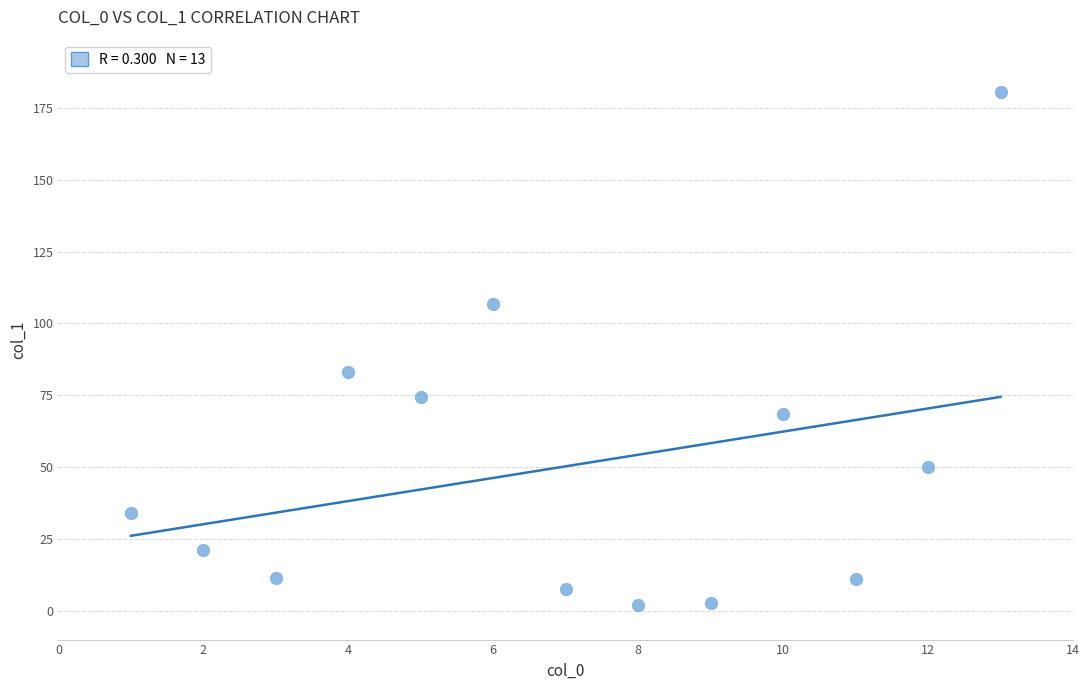

What Y value in the scatter plot is closest to 91?

83.1